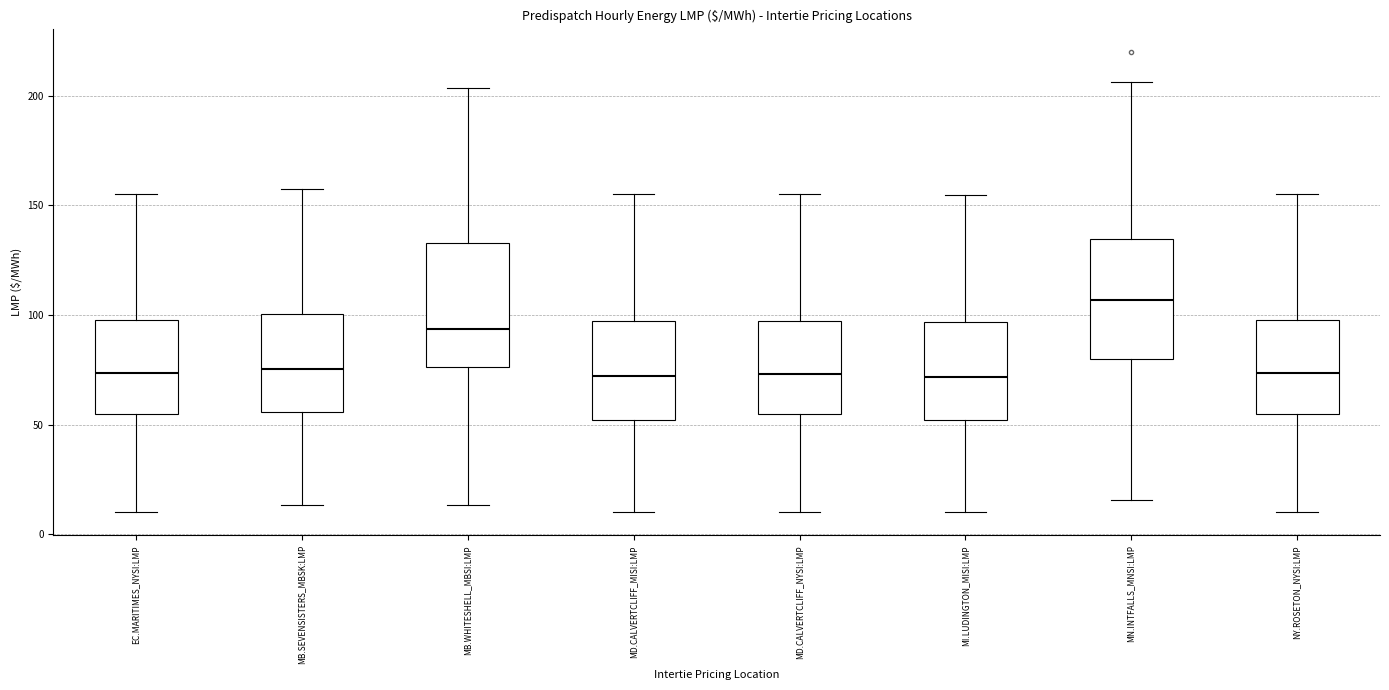

Reading left to right, read every box against the y-axis: the position of its median line, the range the box covers, and the ends of its whiskers. The values are not printed on the chart, so give them approximately, as read against the axis.

EC.MARITIMES_NYSI:LMP: median 75, box 55 to 100, whiskers 10 to 155
MB.SEVENSISTERS_MBSK:LMP: median 75, box 55 to 100, whiskers 15 to 155
MB.WHITESHELL_MBSI:LMP: median 95, box 75 to 135, whiskers 15 to 205
MD.CALVERTCLIFF_MISI:LMP: median 70, box 50 to 95, whiskers 10 to 155
MD.CALVERTCLIFF_NYSI:LMP: median 75, box 55 to 95, whiskers 10 to 155
MI.LUDINGTON_MISI:LMP: median 70, box 50 to 95, whiskers 10 to 155
MN.INTFALLS_MNSI:LMP: median 105, box 80 to 135, whiskers 15 to 205
NY.ROSETON_NYSI:LMP: median 75, box 55 to 100, whiskers 10 to 155